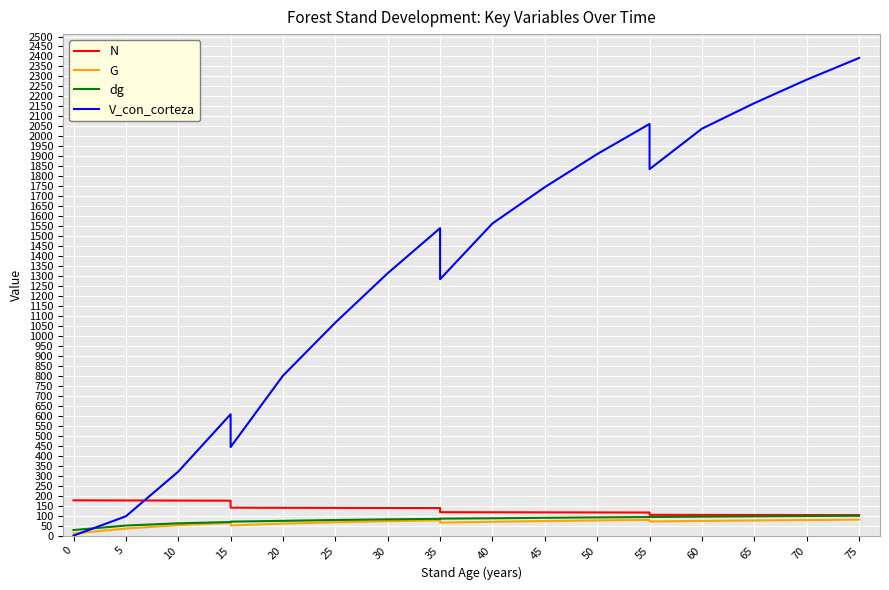

True or false: N has a value of 308.4 at 5.

False